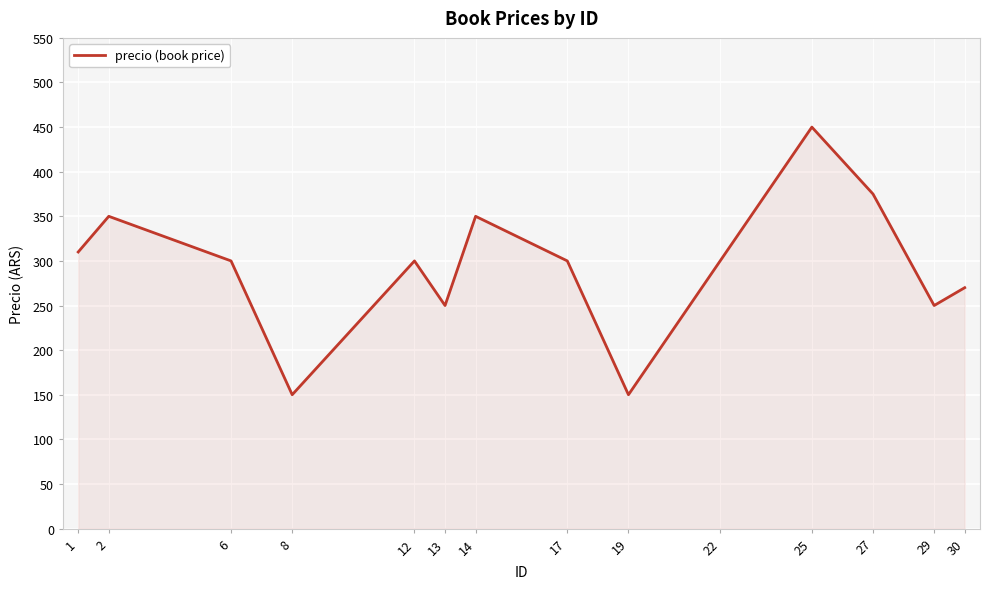

True or false: there are more than 2 points higher than both neighbors.

True